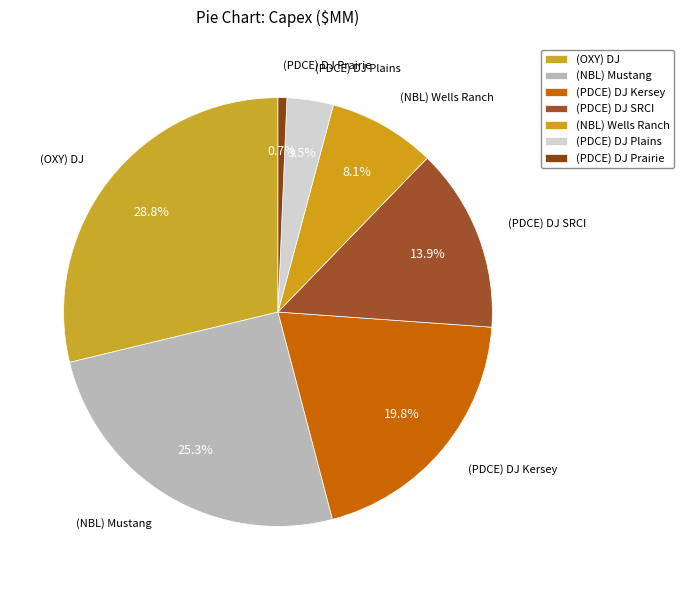

How many slices are in this pie chart?

7